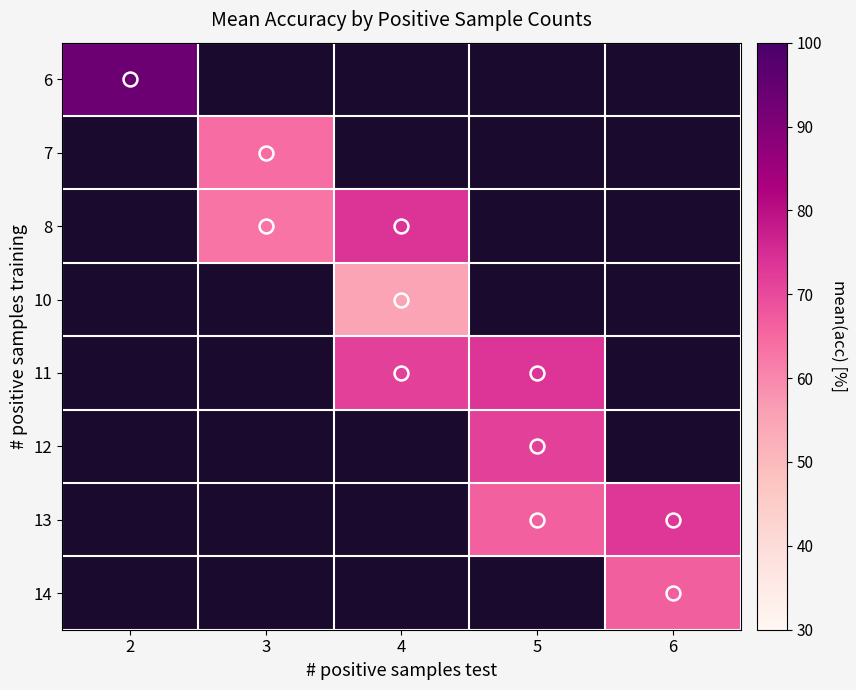

List the labels in order of 7 value, largest first.

2, 3, 4, 5, 6